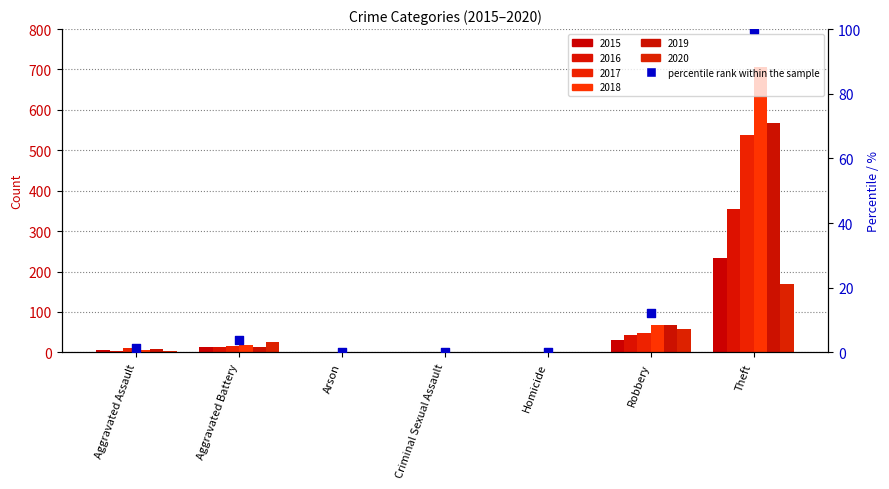

Which has a higher value, Theft or Robbery?

Theft